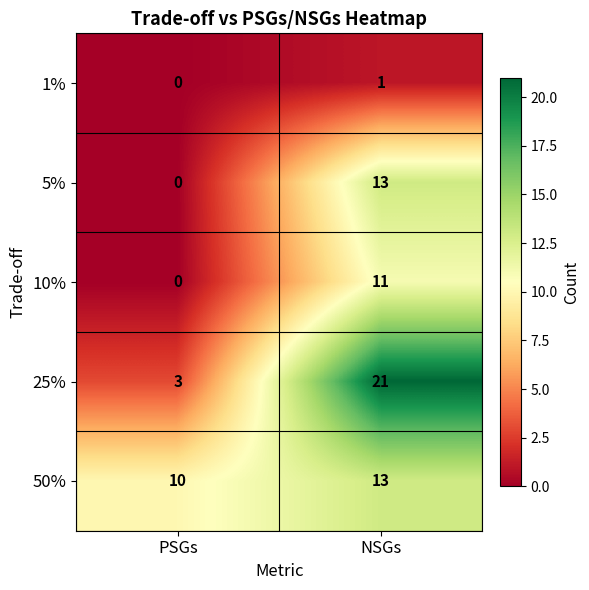

What is the difference between the maximum and minimum values in the 10% series?

11